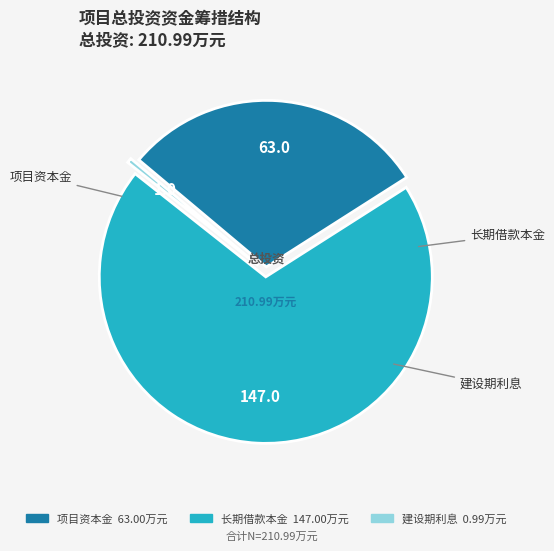

True or false: 长期借款本金 accounts for 80% of the total.

False